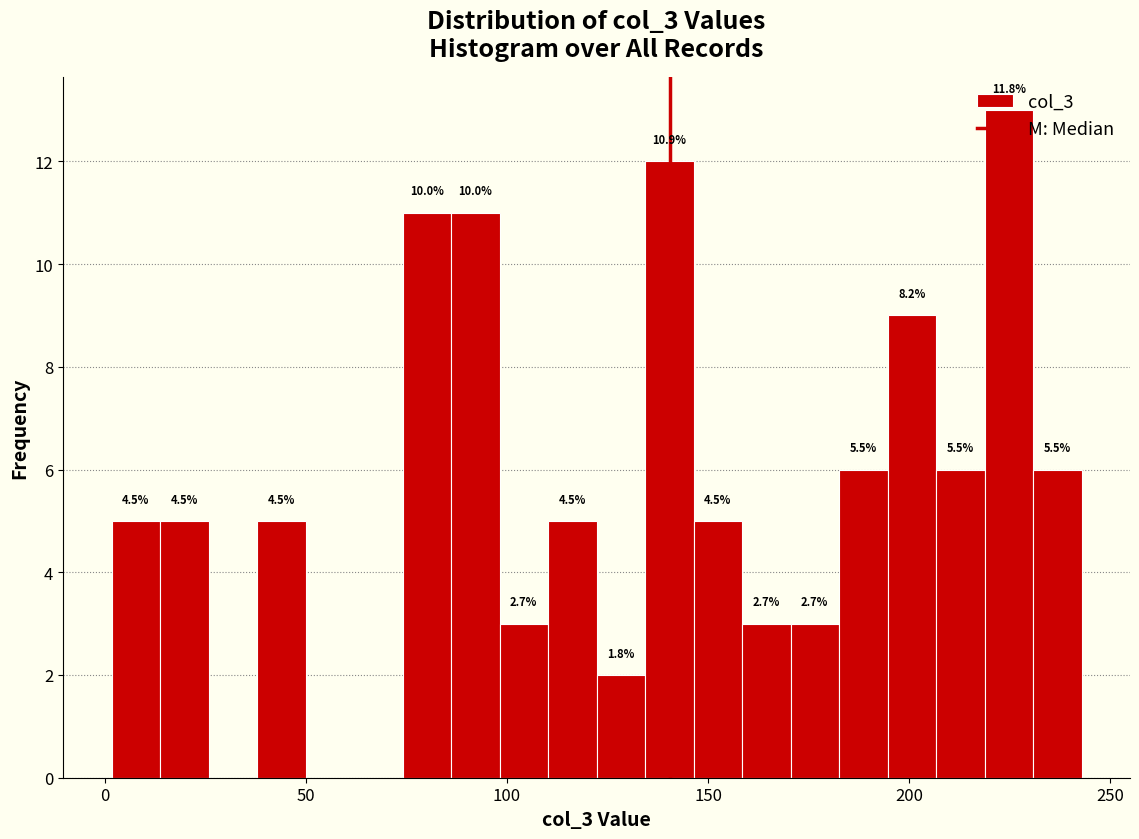

Read against the x-axis, roughly where is the centre of the tallest bar?

225